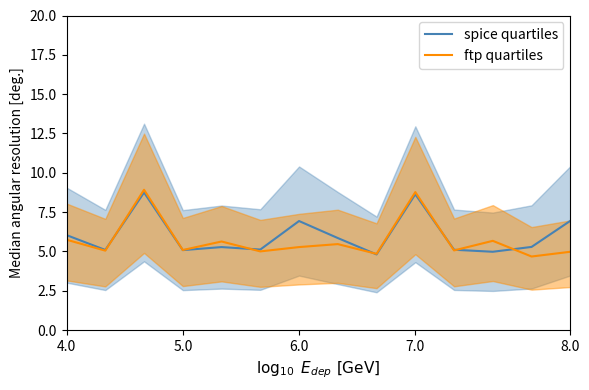

What is the minimum value for ftp quartiles?

4.7